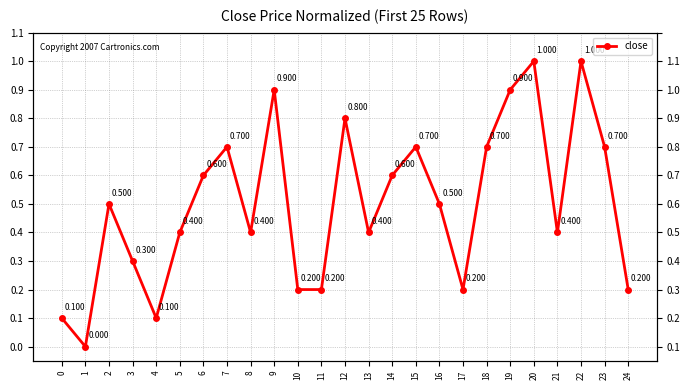

What is the sum of all values?

12.5